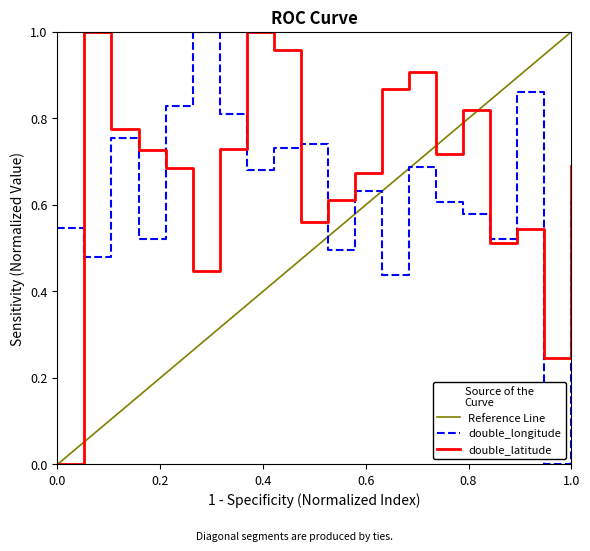

What is the difference between the second highest and minimum values in the double_latitude series?

1.0